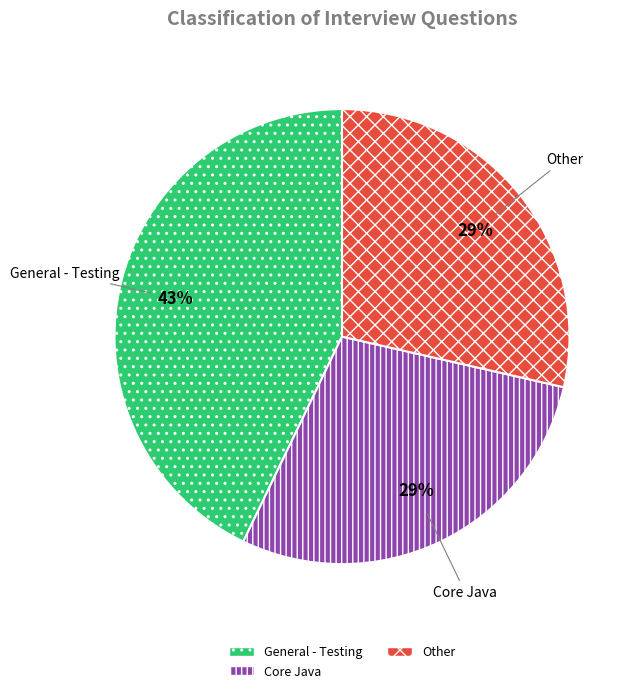

To the nearest percent, what is the combined percentage of Core Java and Other?

57%